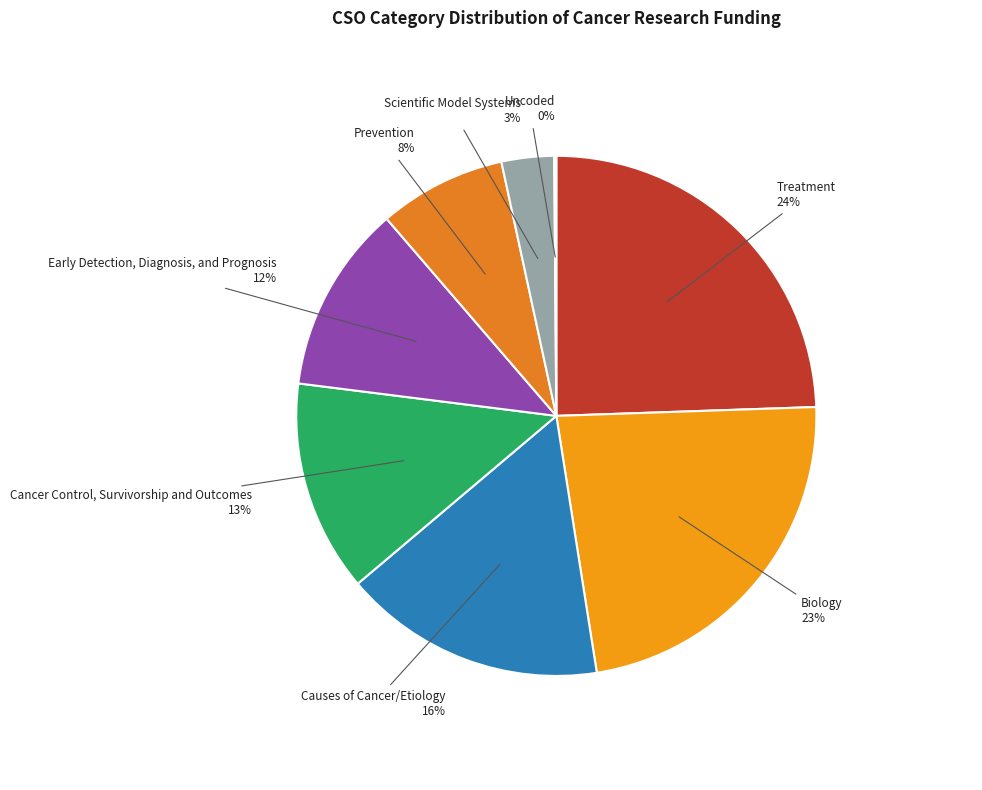

Count the number of slices in the pie.

8